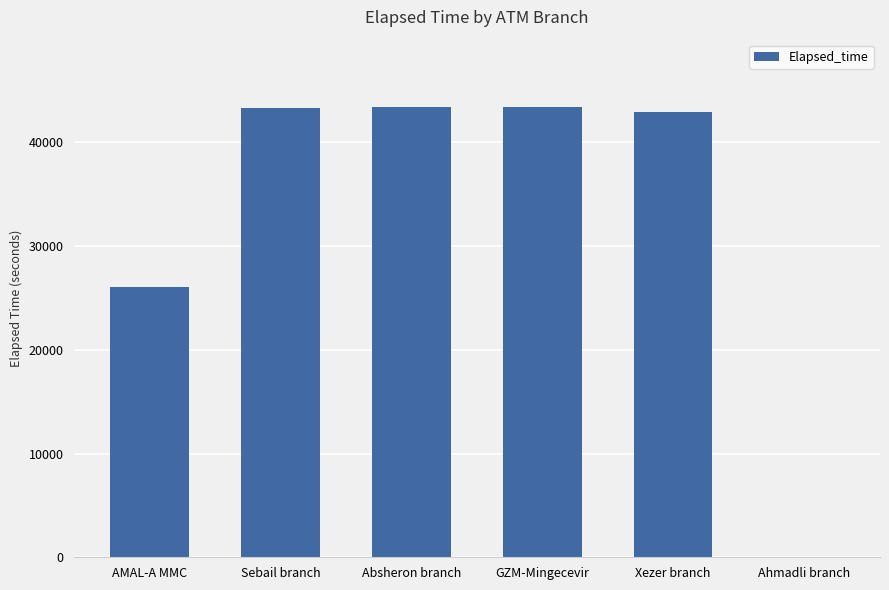

At which label is the value closest to 21712?

AMAL-A MMC